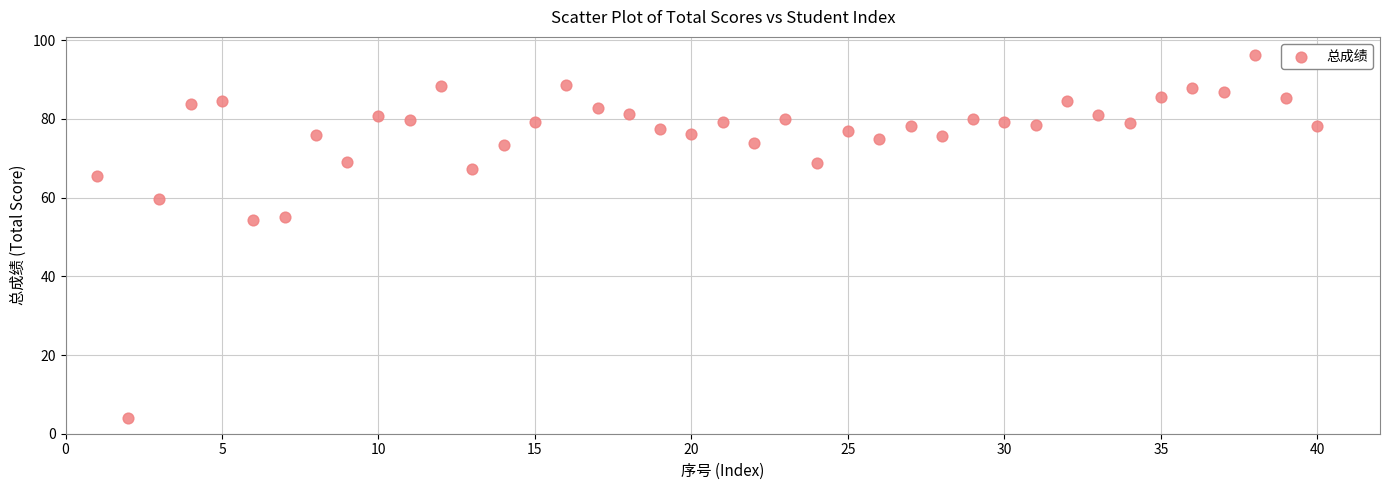

What is the range of Y values (max minus min)?

92.2